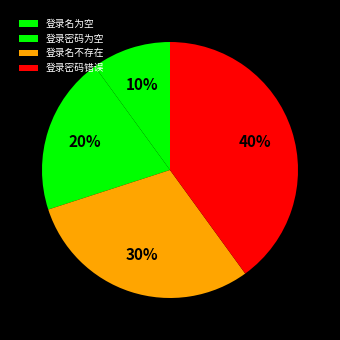

True or false: 登录名不存在 accounts for 30% of the total.

True